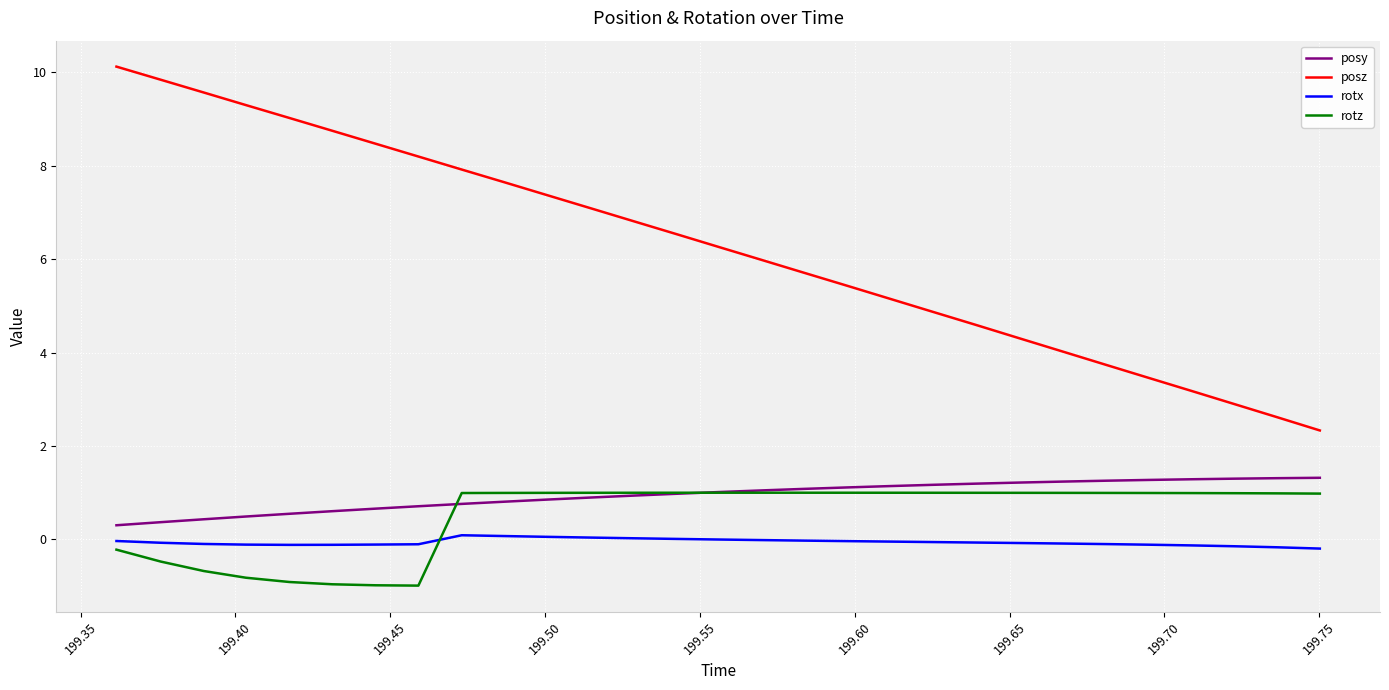

How many values in the rotz series exceed 0?

21